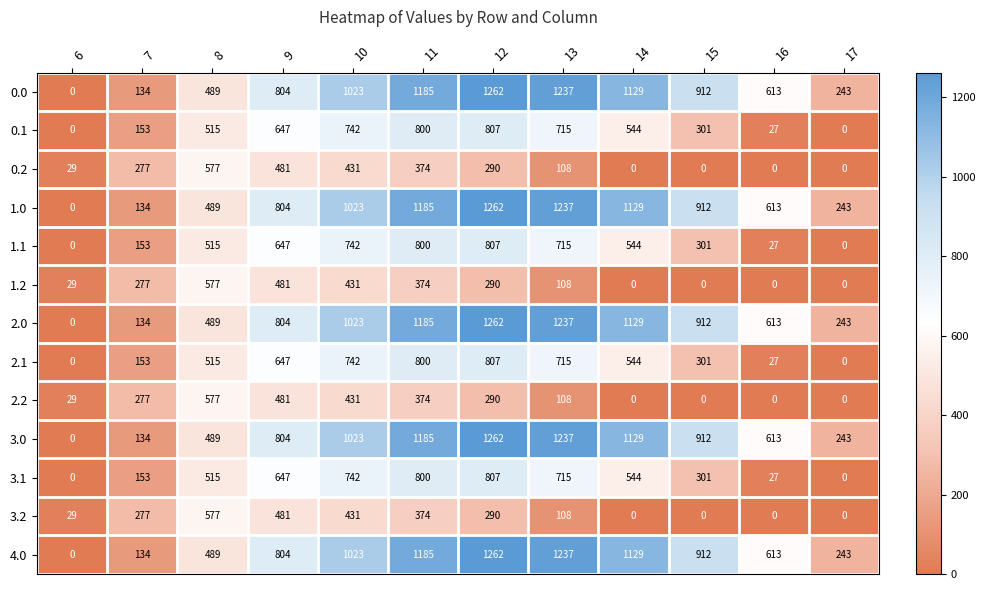

How many distinct data groups are displayed?

13